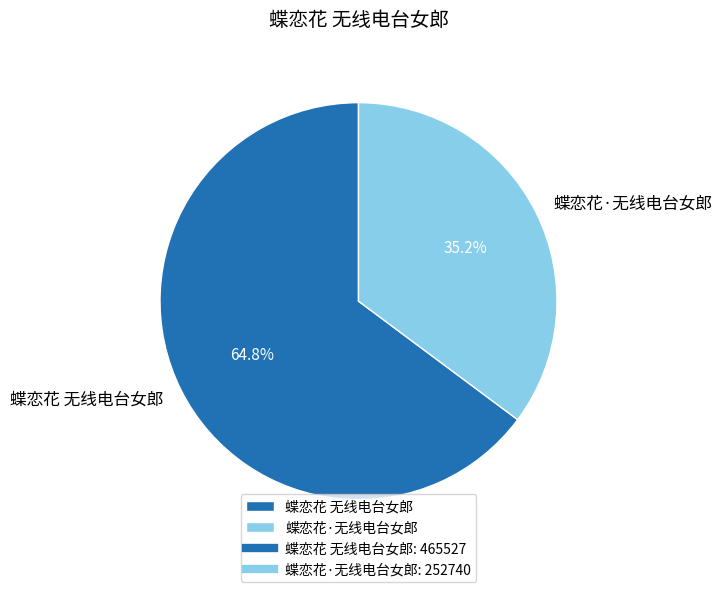

To the nearest percent, what is the difference between the 蝶恋花 无线电台女郎 and 蝶恋花·无线电台女郎 slice percentages?

30%